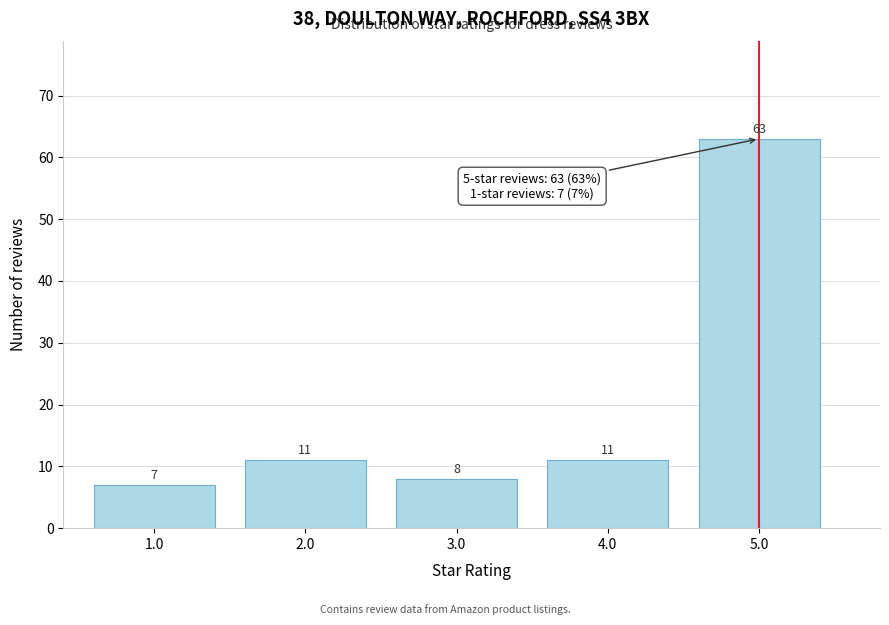

Reading left to right, list all the values displayed in this chart.

7	11	8	11	63